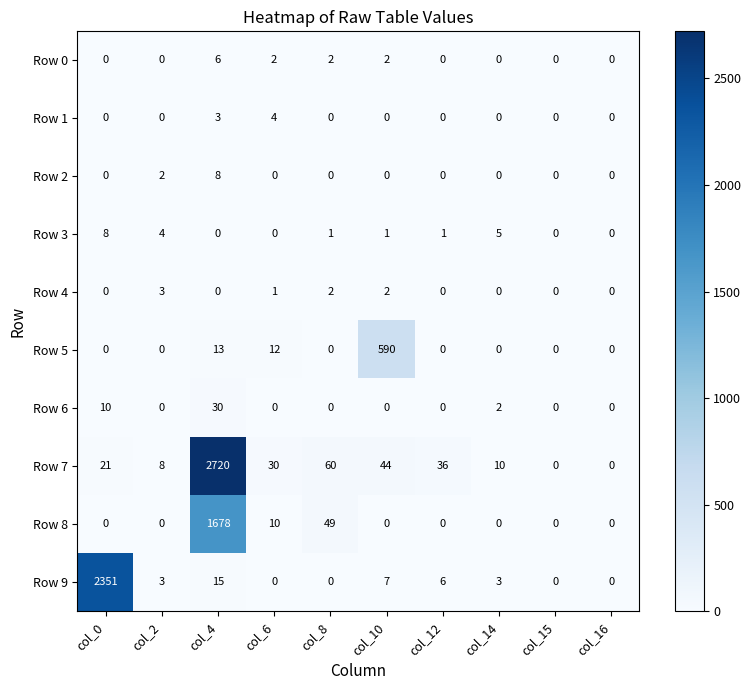

What is the difference between the second highest and second lowest values in the Row 7 series?

60